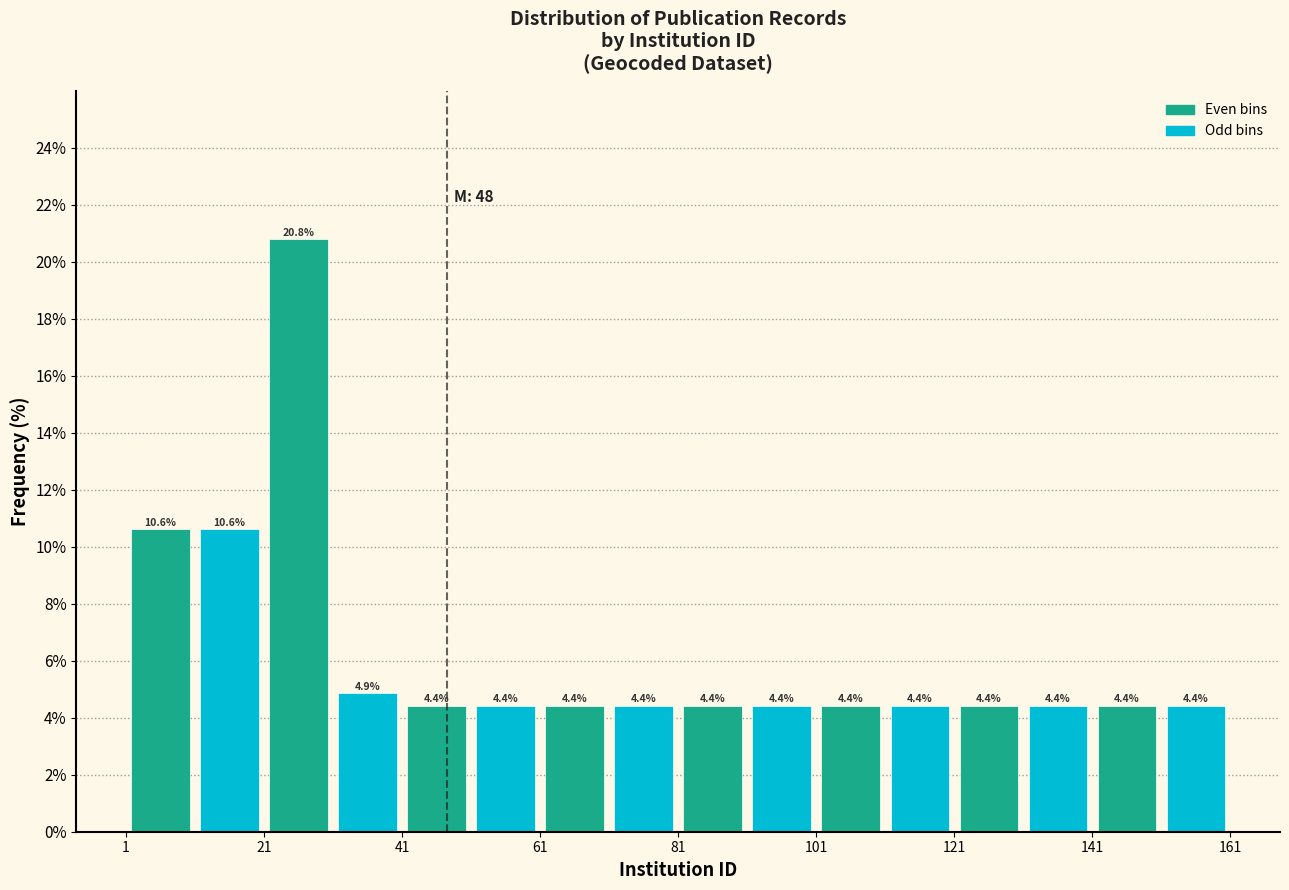

Over which range of the x-axis is the bar tallest?

21 to 31